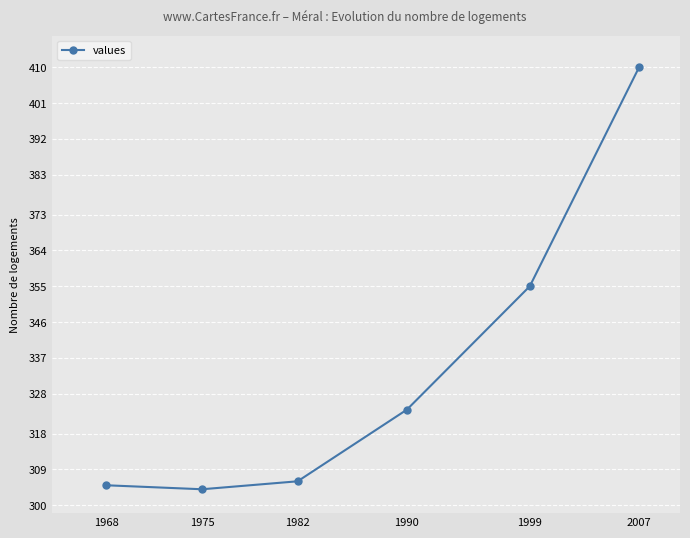

How many interior local valleys (lower than both neighbors) does the data have?

1